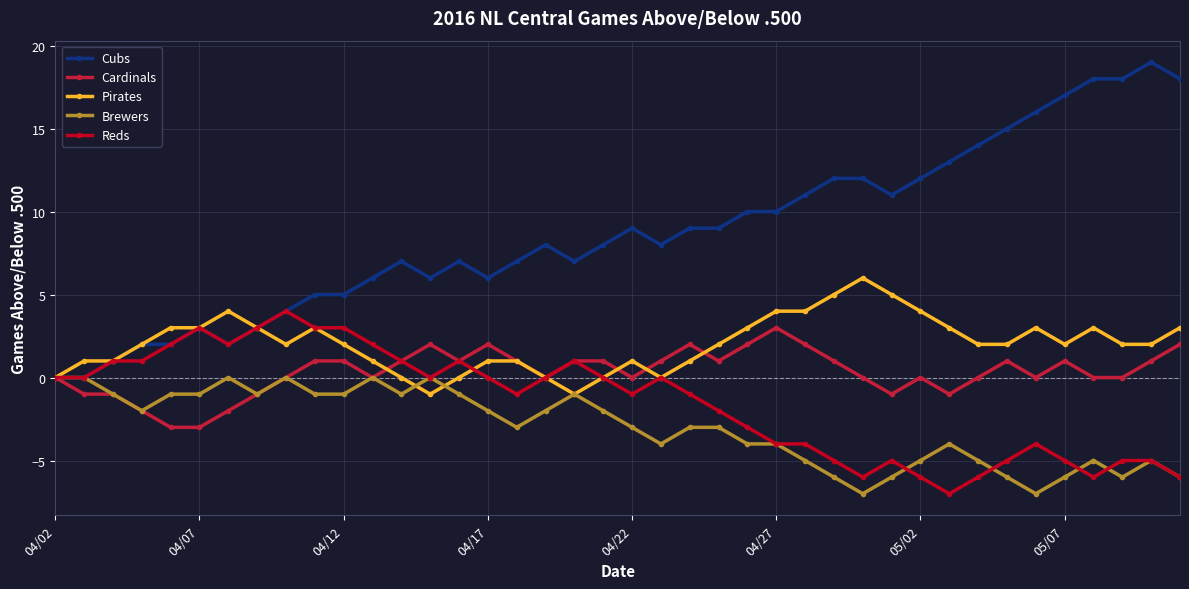

What is the difference between the maximum and second lowest values in the Brewers series?

7